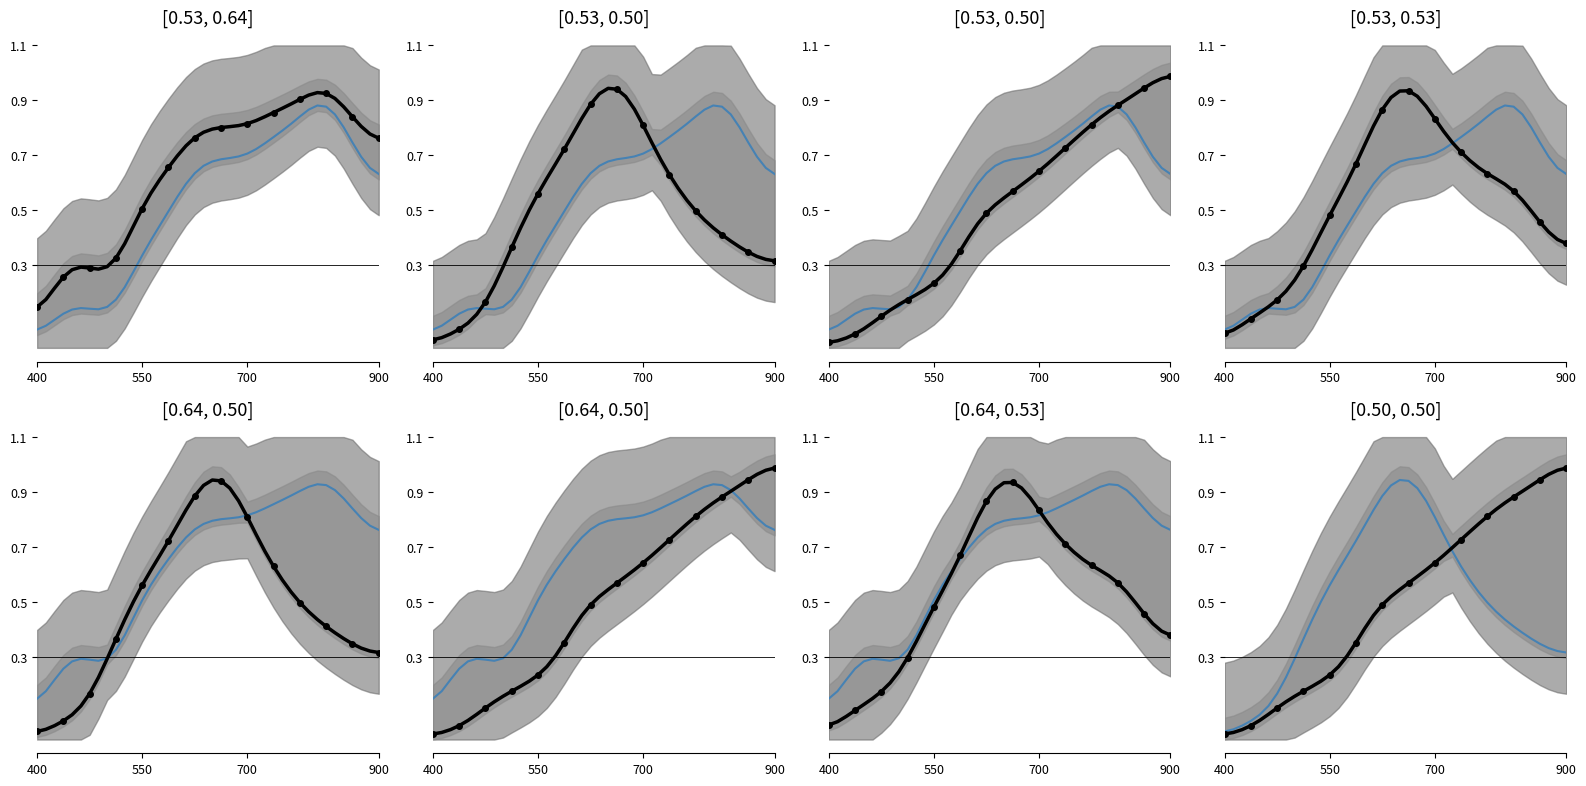

The lat series shows 0.0 at 4. True or false?

False